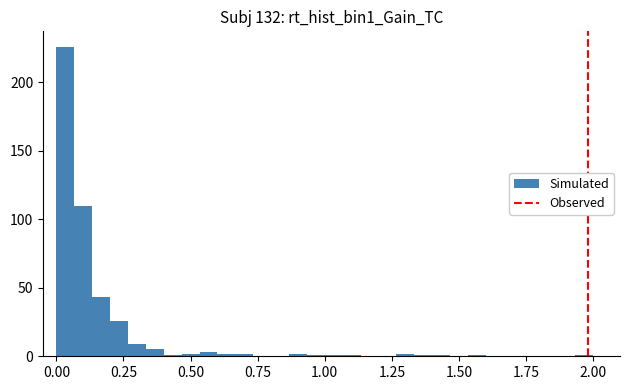

Around what value on the x-axis is the tallest bar? Give the approximate position of its centre, as read against the axis.

0.05